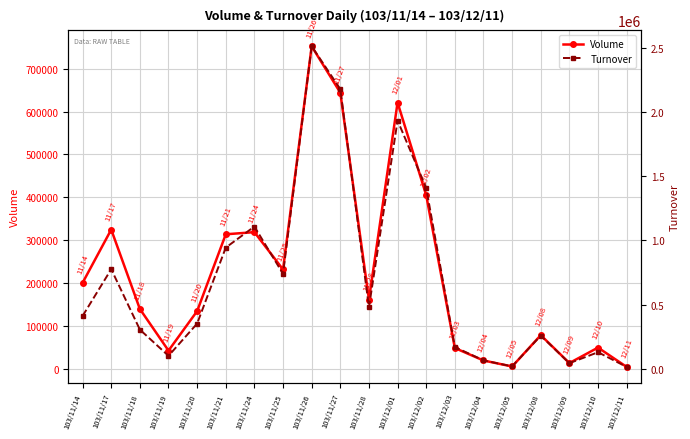

List the series in order of their peak value, highest first.

Turnover, Volume